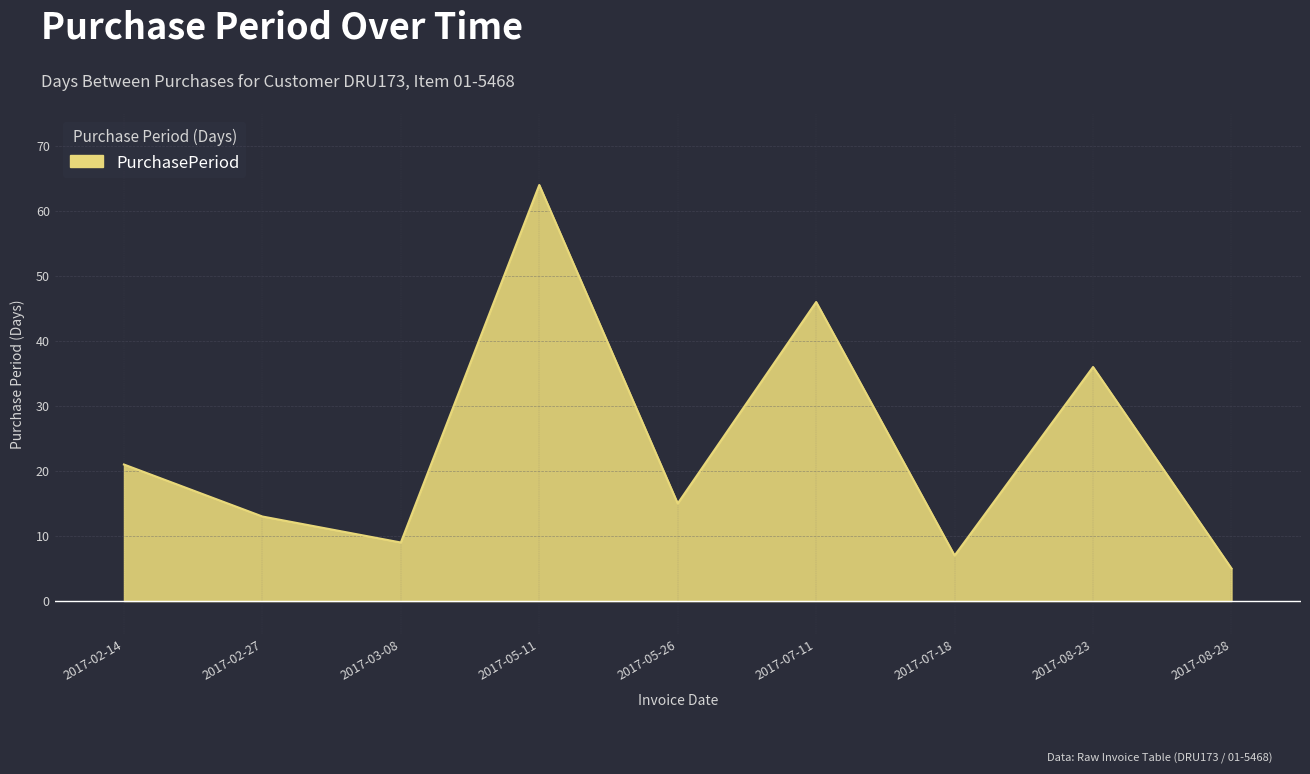

How many values are below 15?

4